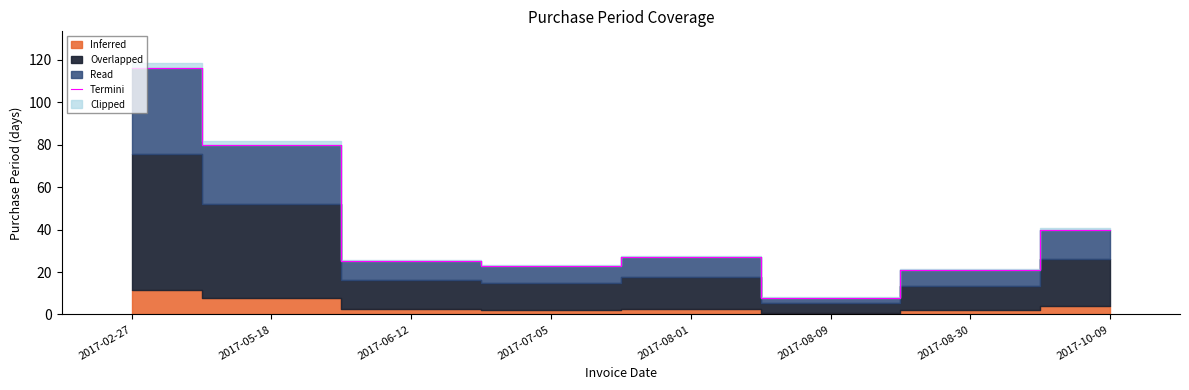

What position from the right is 2017-08-09?

3